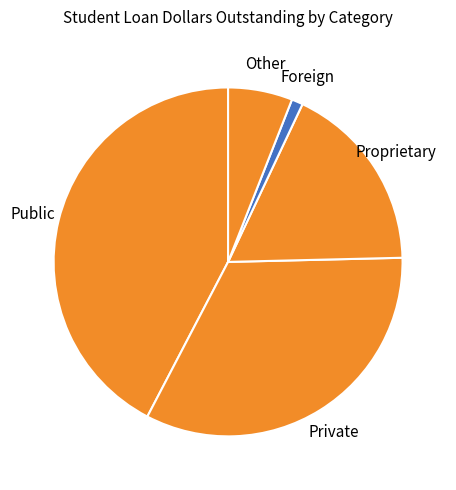

Is there any slice that represents more than half of the pie?

No